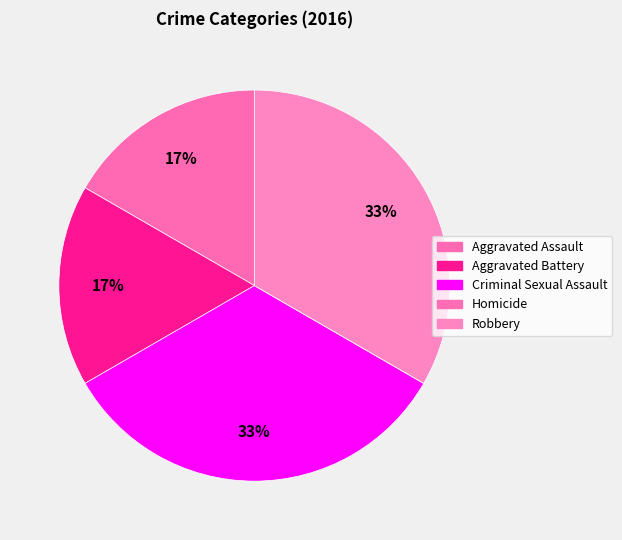

What is the total percentage of Homicide and Aggravated Assault?

16.7%